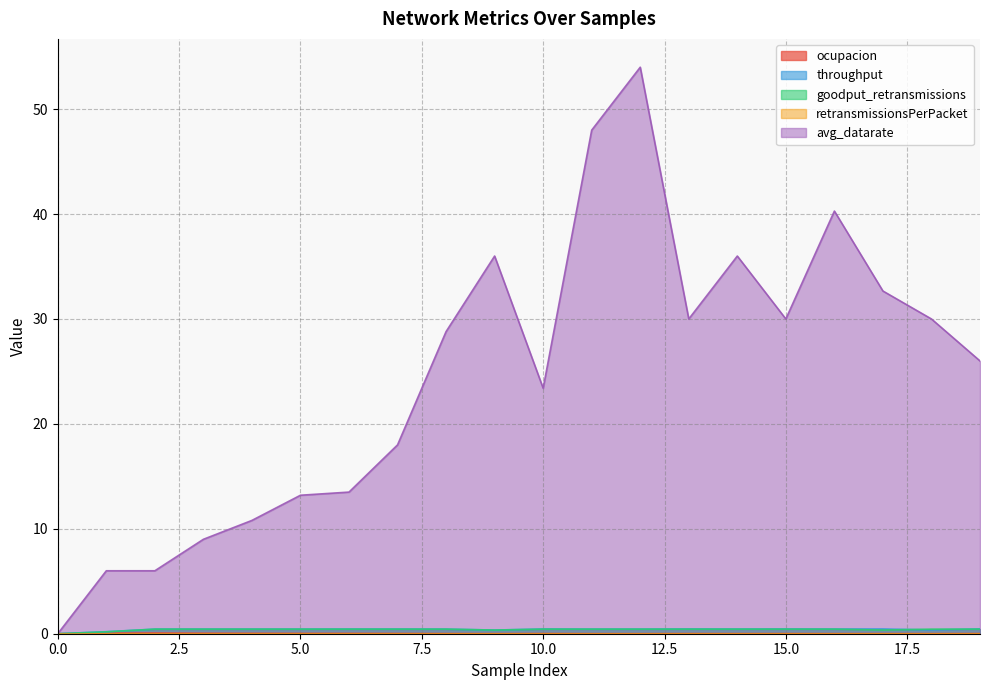

What is the highest value of the avg_datarate series?

54.0